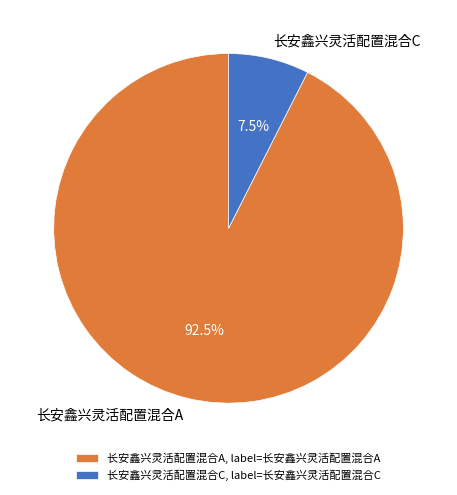

Count the number of slices in the pie.

2